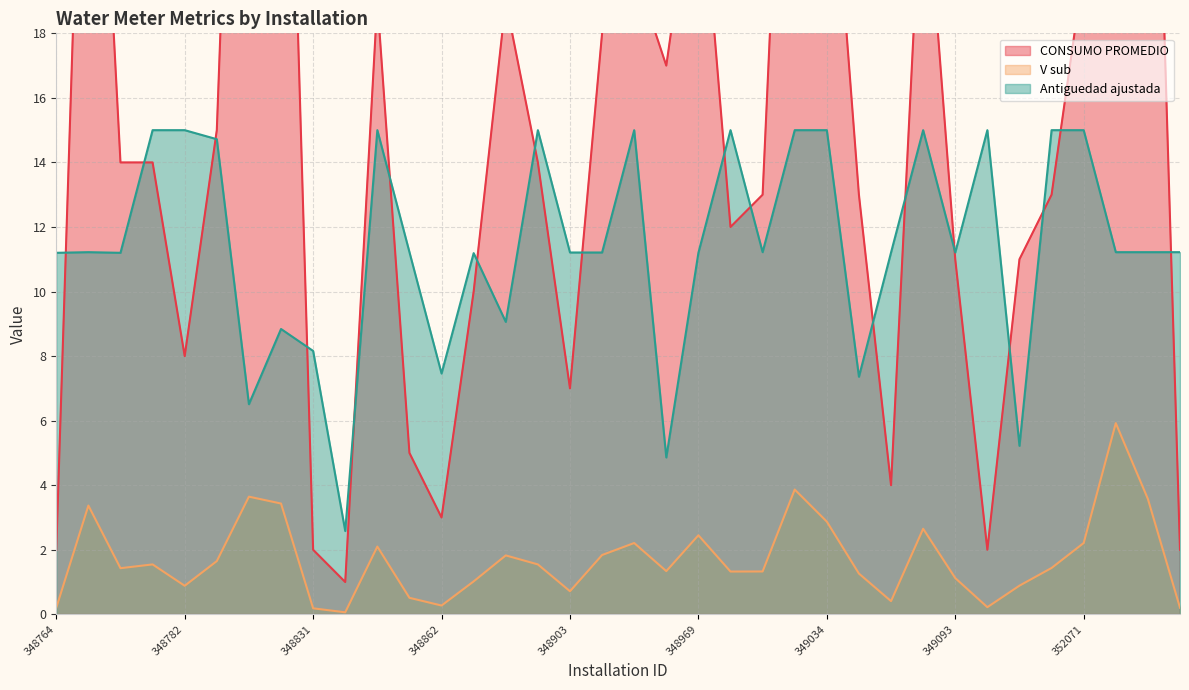

True or false: V sub has a value of 2.9 at 349034.

True